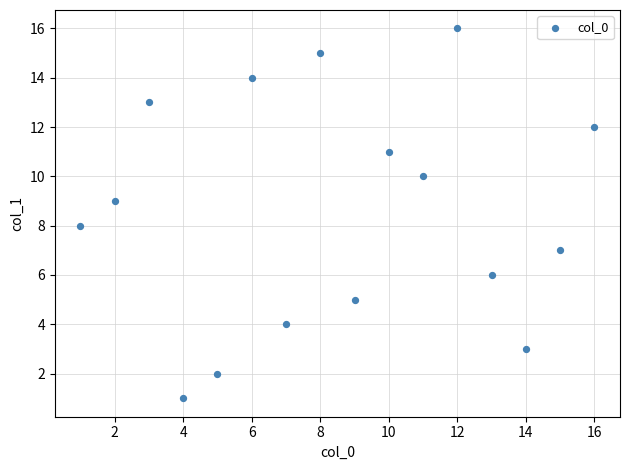

What is the range of X values (max minus min)?

15